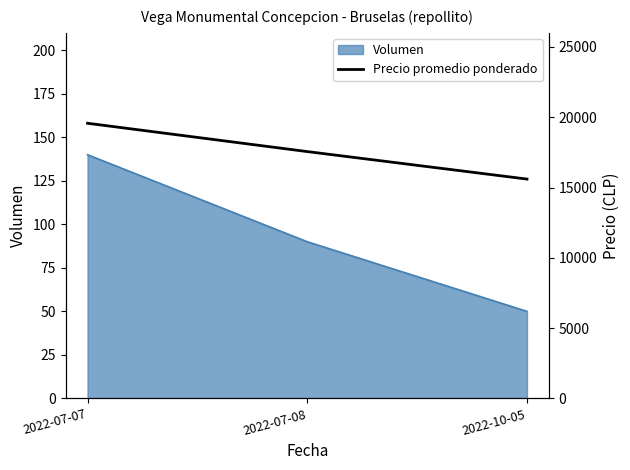

Which category has the highest value across all series?

2022-07-07